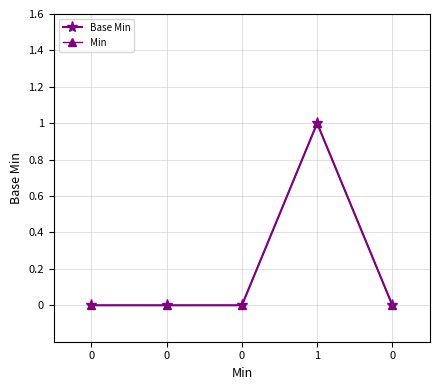

Does the chart have visible grid lines?

Yes